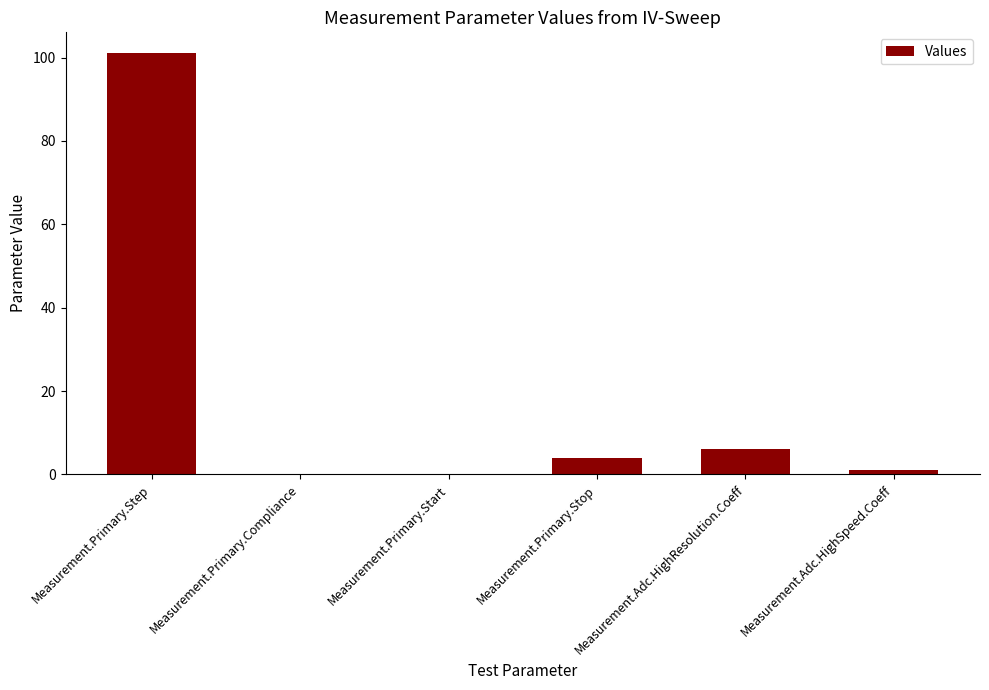

The chart shows a value of 0.0 at Measurement.Primary.Compliance. True or false?

True